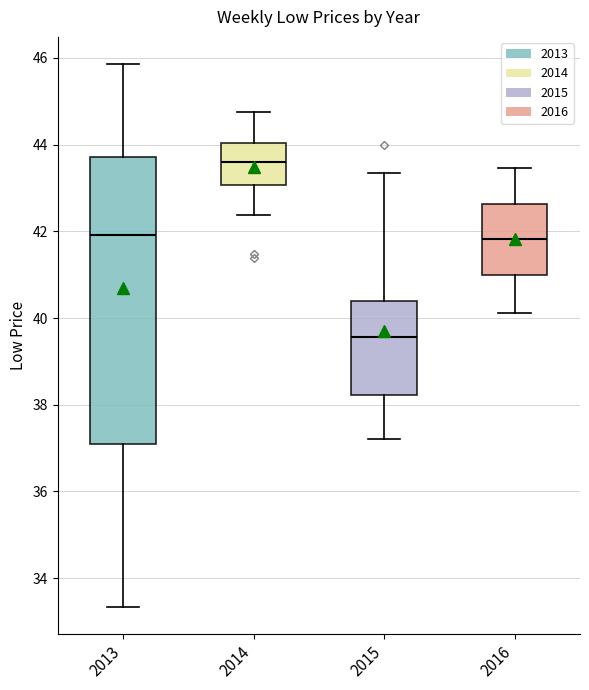

Comparing the boxes themselves (not the whiskers), which one is the tallest?

2013